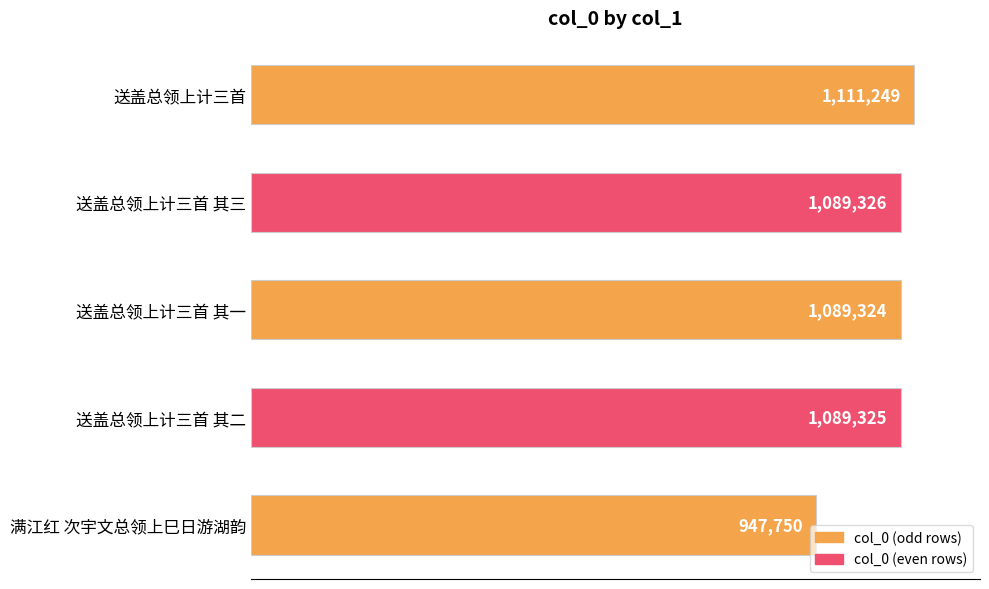

List the labels in order of value, smallest first.

满江红 次宇文总领上巳日游湖韵, 送盖总领上计三首 其一, 送盖总领上计三首 其二, 送盖总领上计三首 其三, 送盖总领上计三首